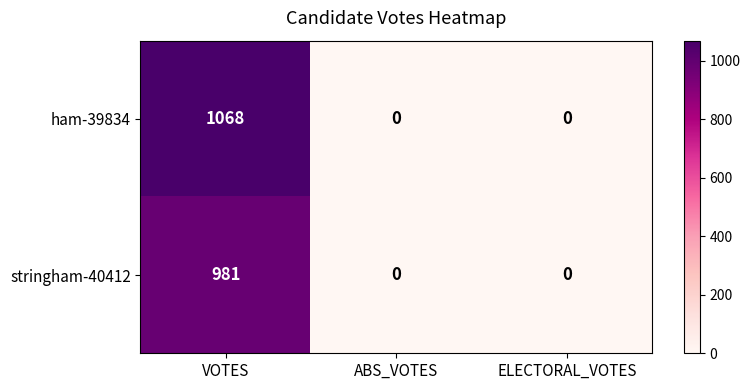

The value of stringham-40412 at ABS_VOTES is -555. True or false?

False